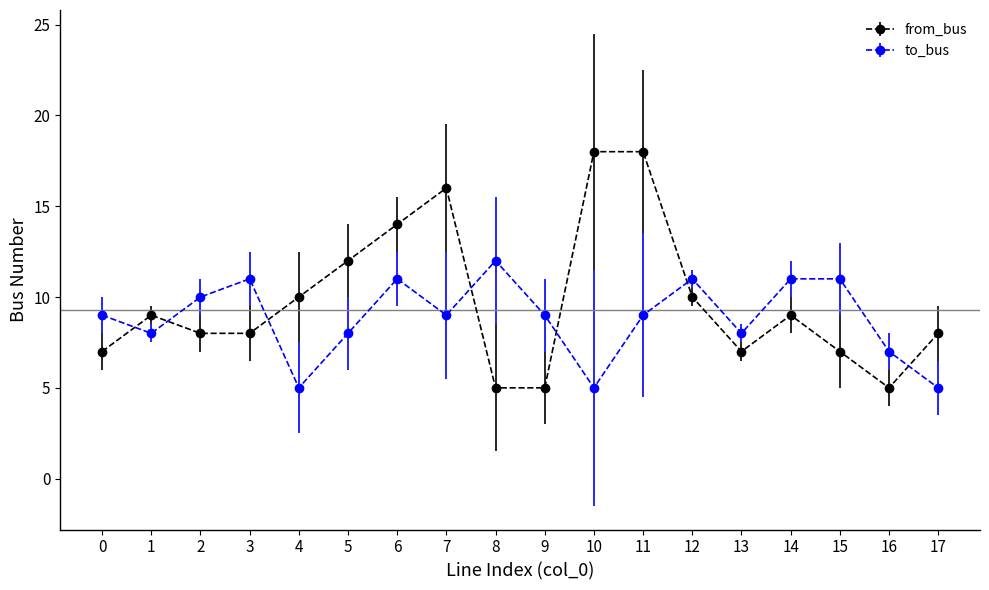

What is the maximum value for from_bus?

18